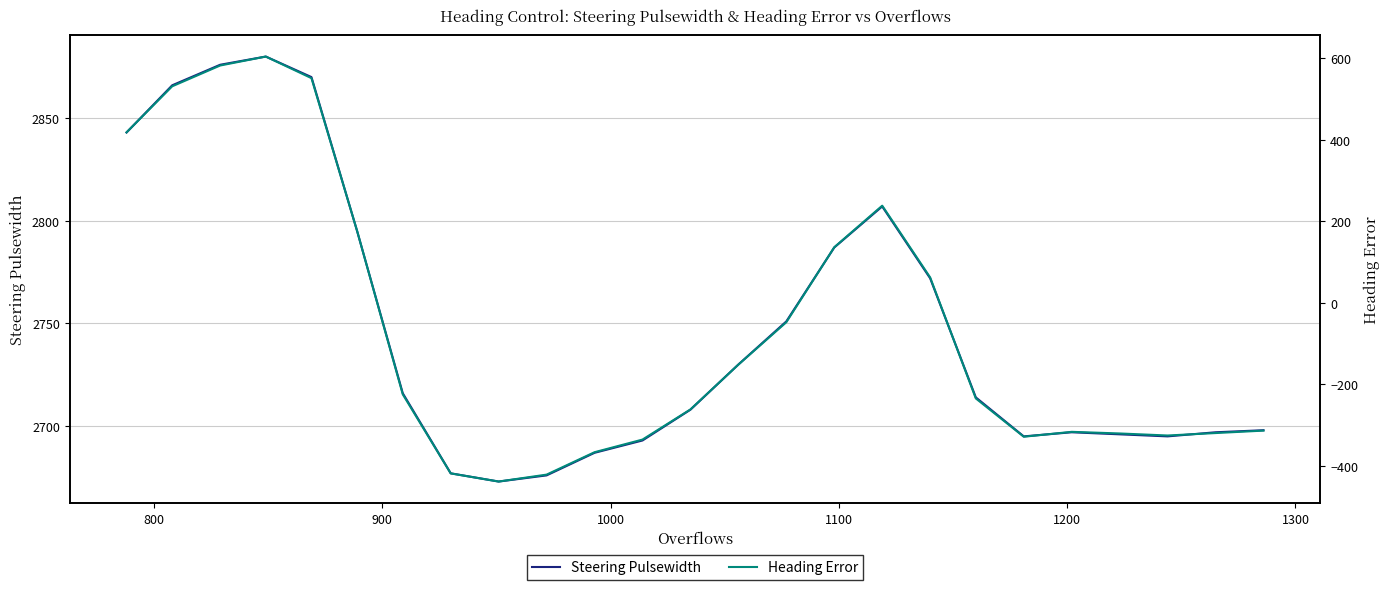

What are all the series names shown in the legend?

Steering Pulsewidth, Heading Error